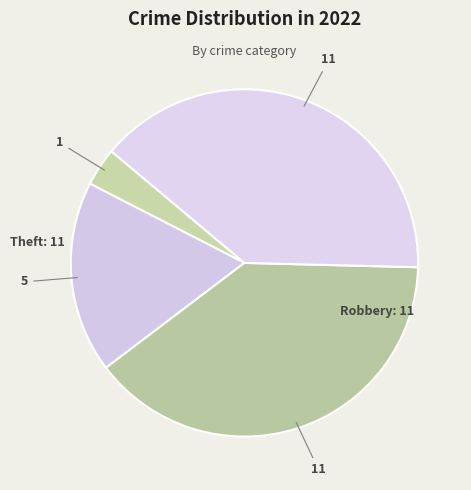

How many segments does this pie chart have?

4